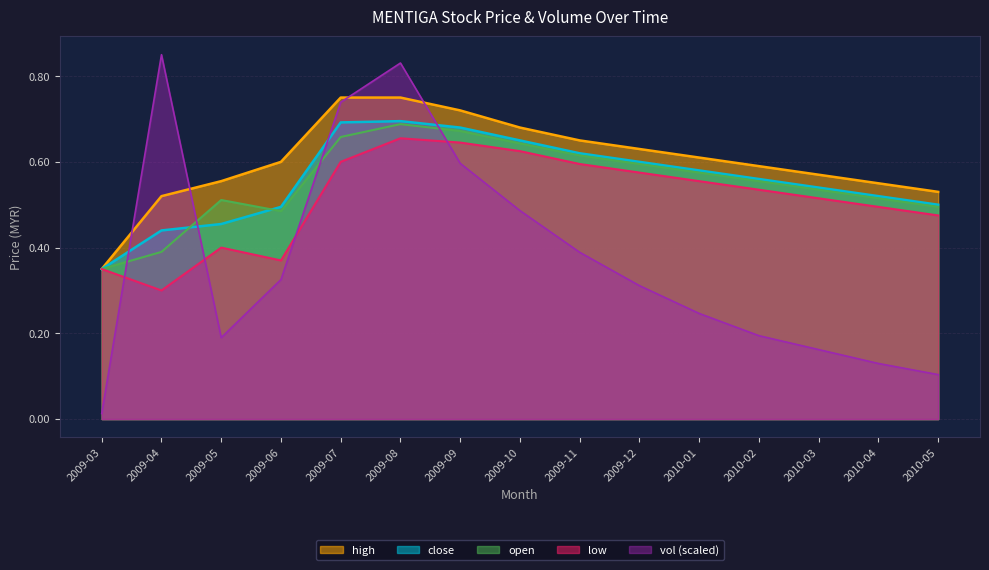

What position from the right is 2010-01?

5